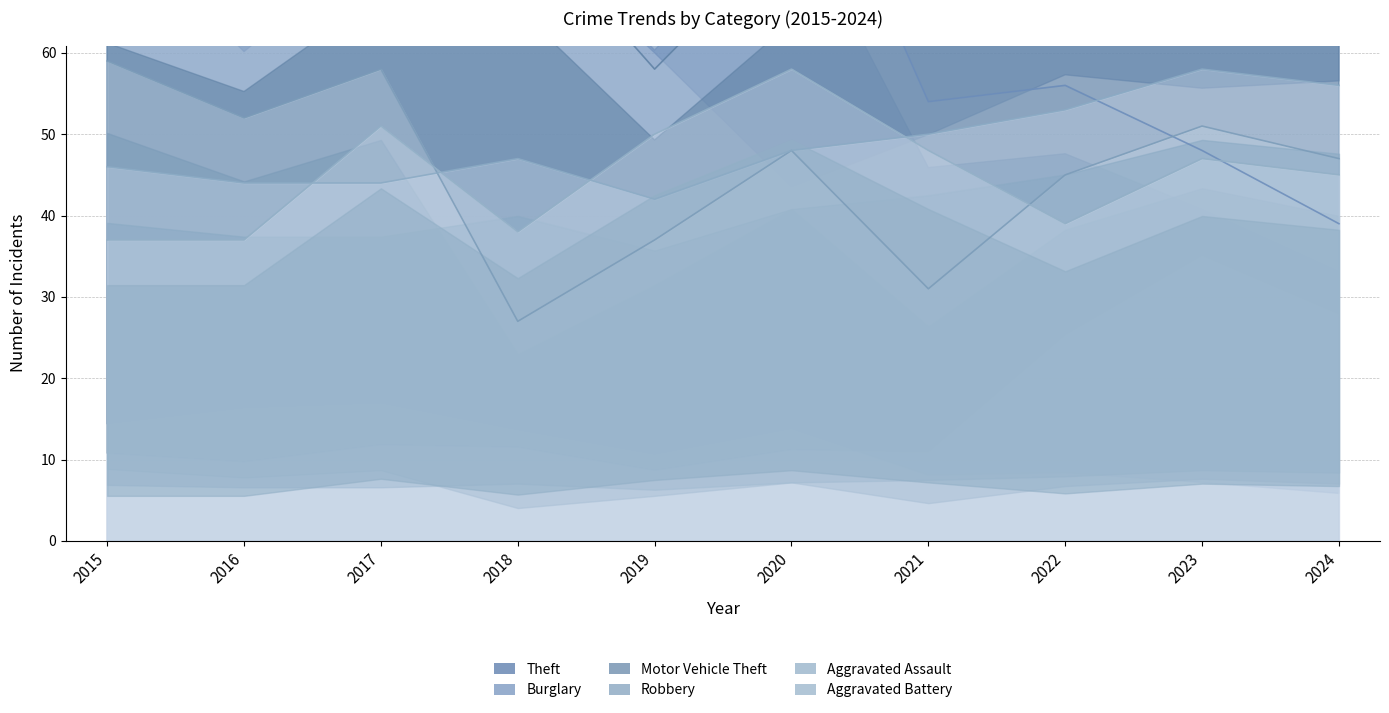

Is it true that Robbery equals 19 at 2020?

False